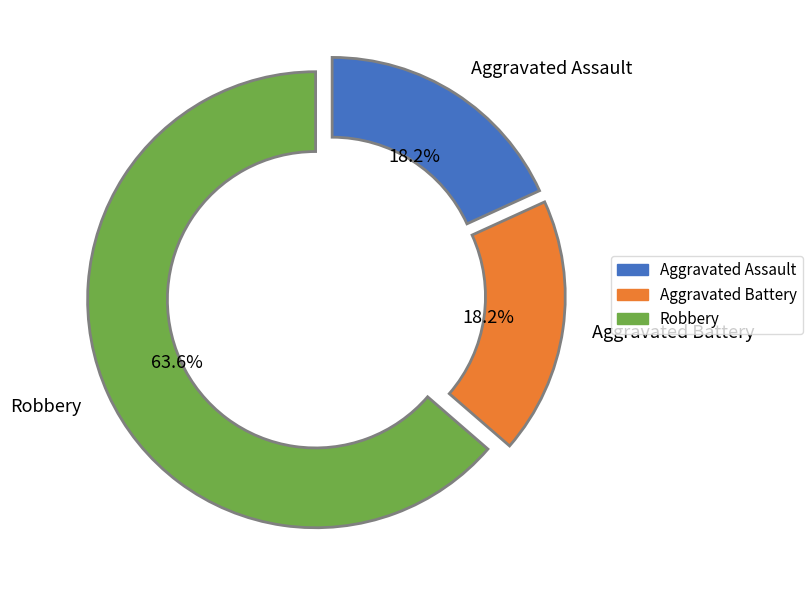

How much of the chart is everything except Robbery?

36.4%